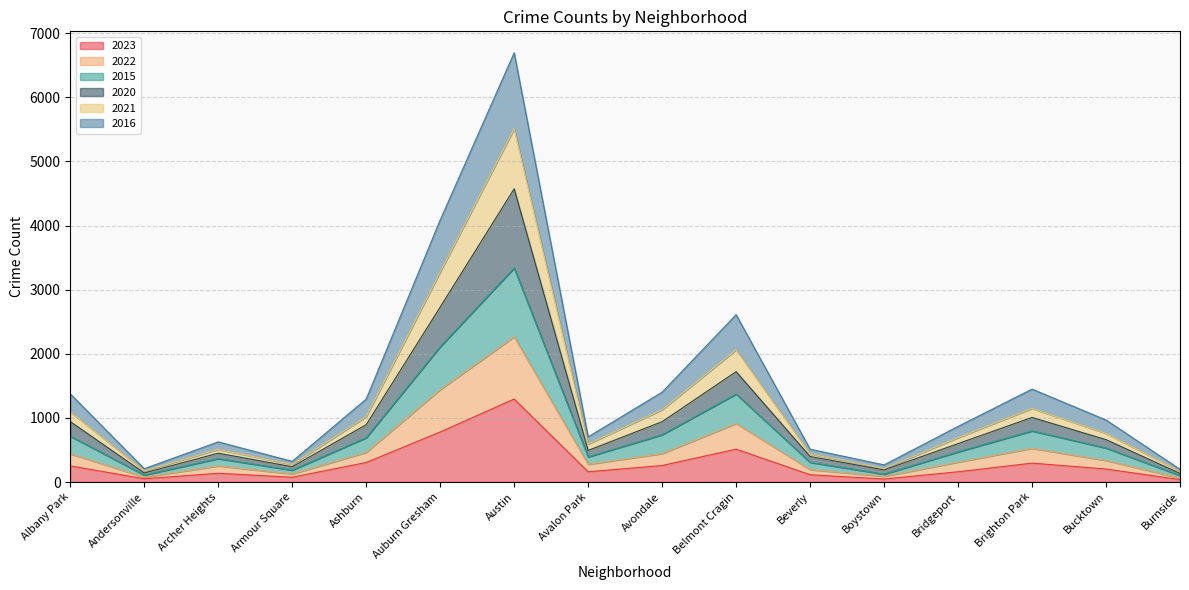

True or false: 2016 and 2021 intersect in this chart.

False